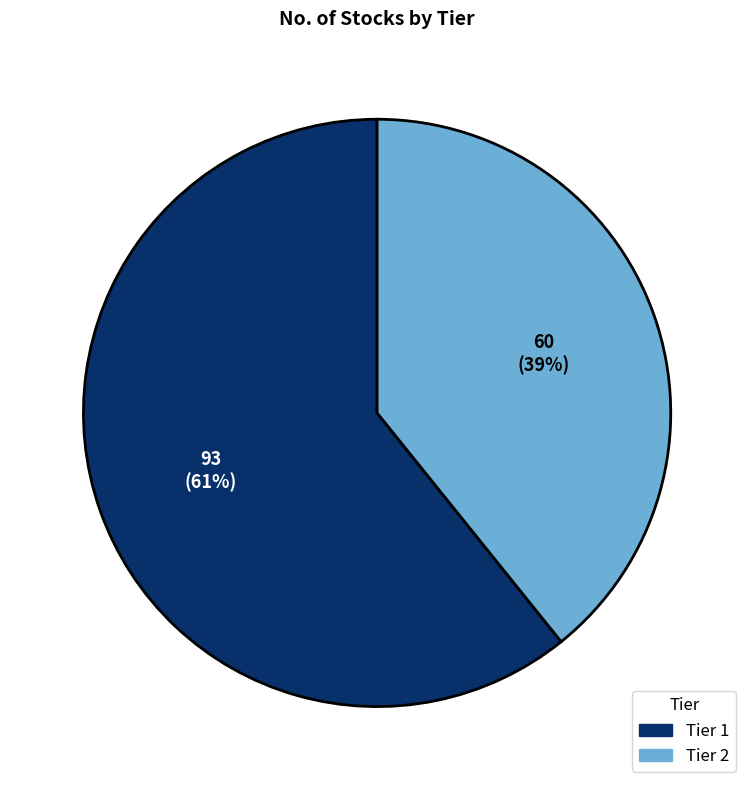

How many slices are in this pie chart?

2